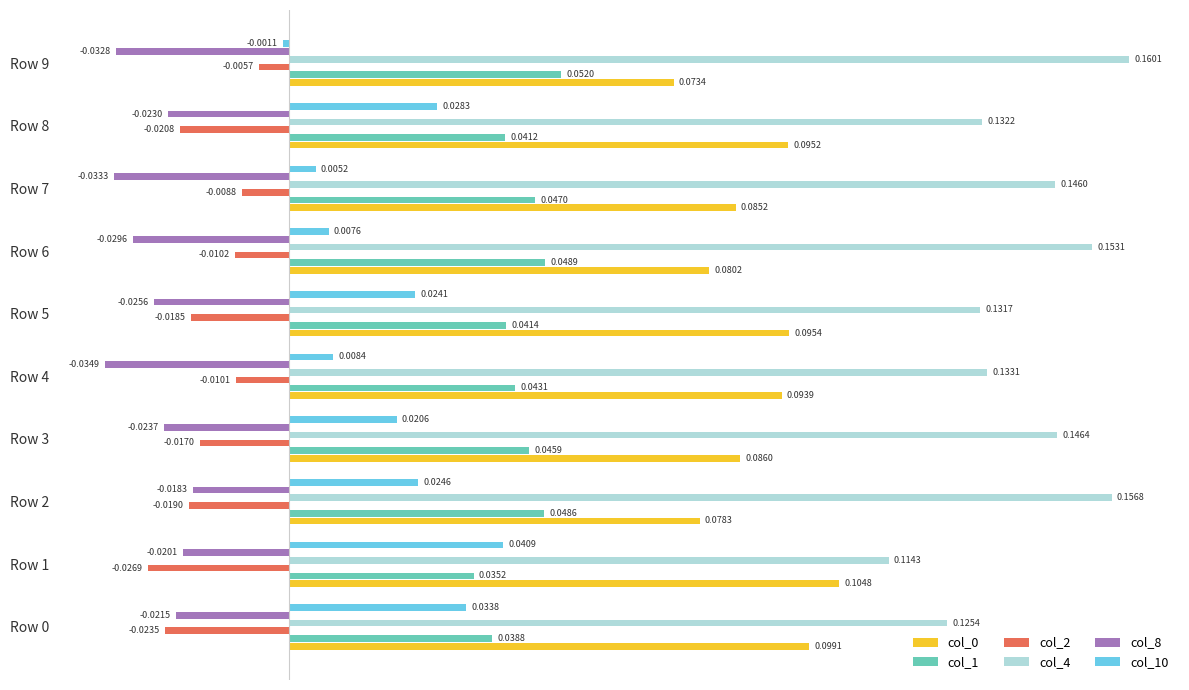

Which series has the widest spread of values?

col_4